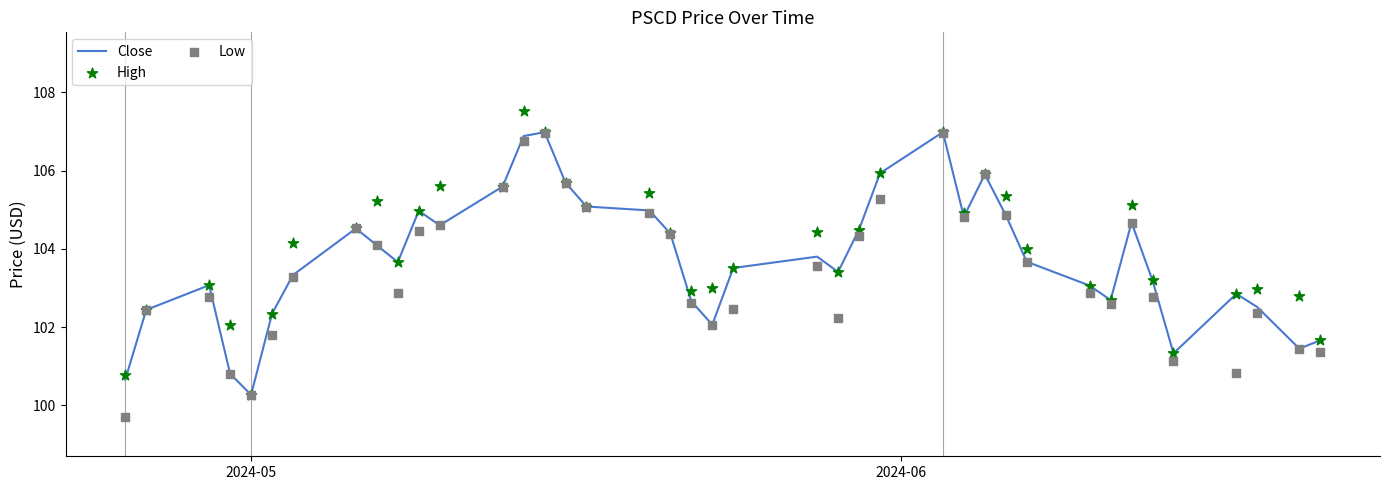

What is the lowest value of the Close series?

100.3